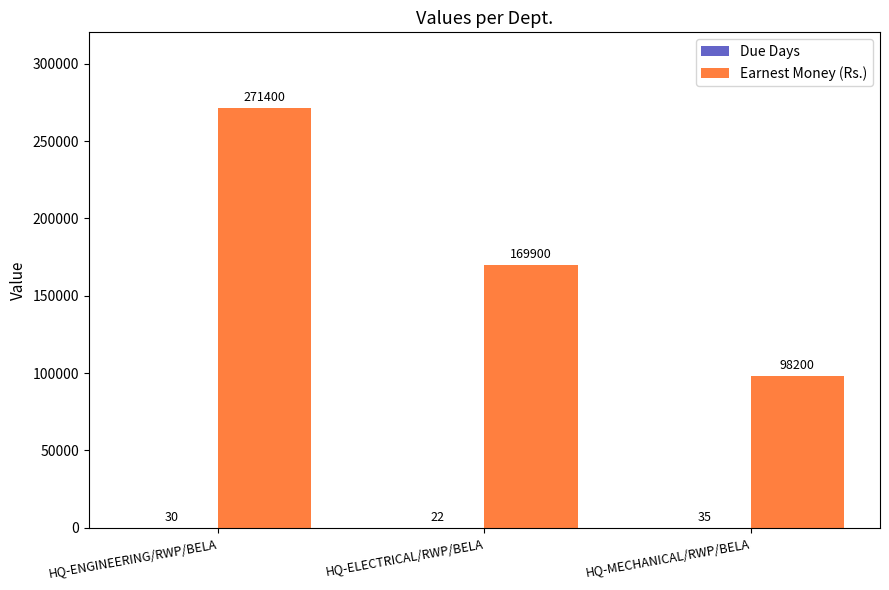

What is the maximum value for Earnest Money (Rs.)?

271400